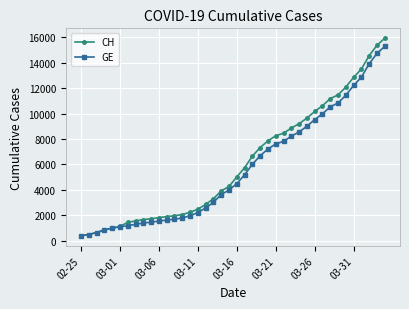

What is the minimum value for CH?

375